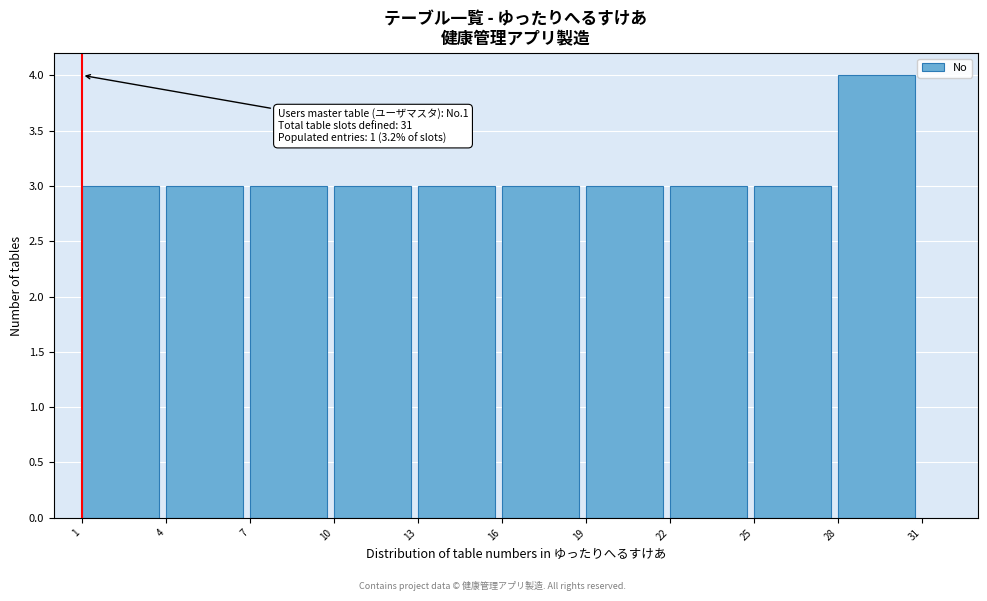

Which range on the x-axis has the tallest bar?

28 to 31